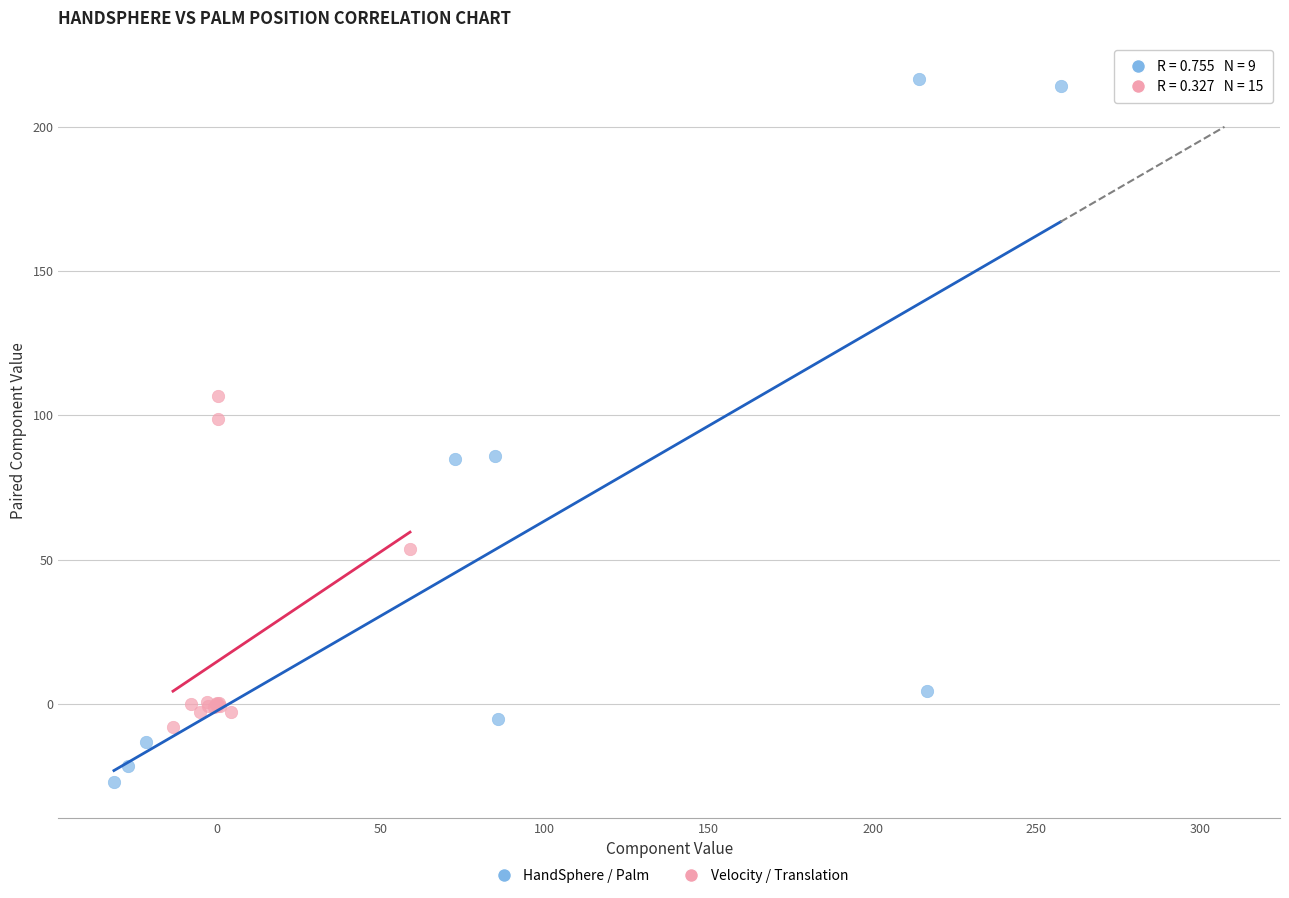

Which series has the largest Y range (max minus min)?

HandSphere / Palm